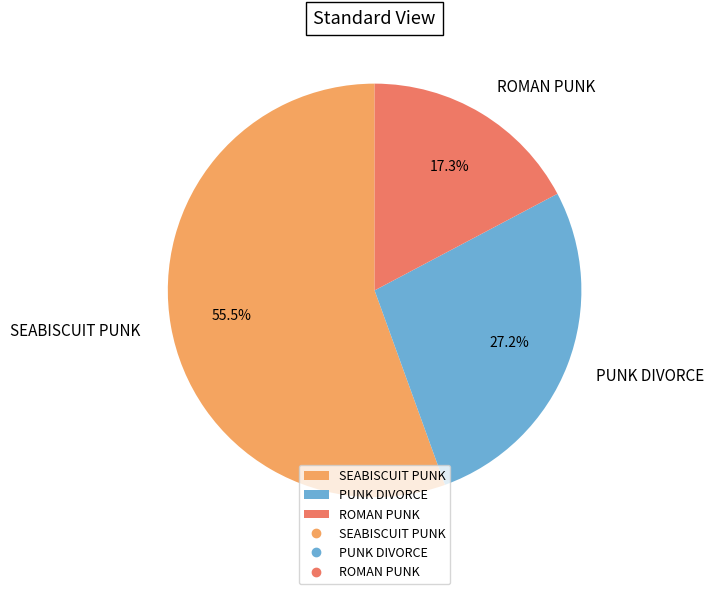

How many slices are in this pie chart?

3